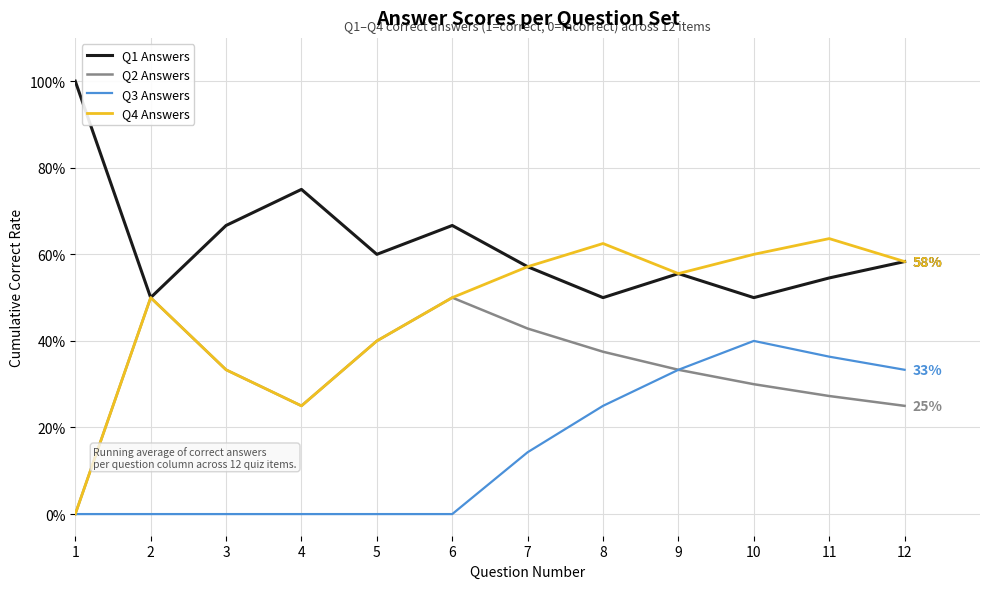

Is it true that Q3 Answers equals 24.1 at 3?

False